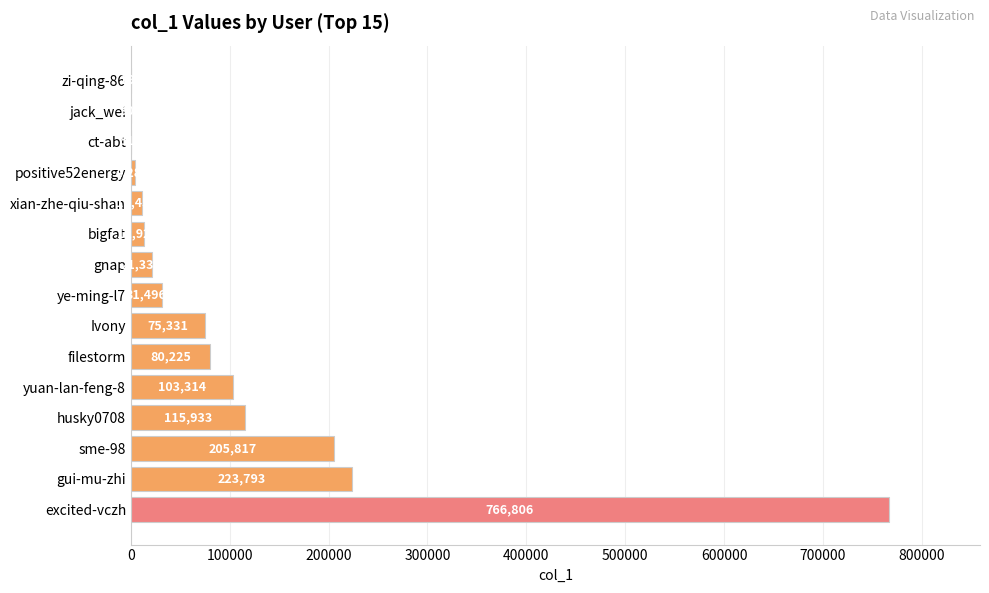

What is the greatest value displayed?

766806